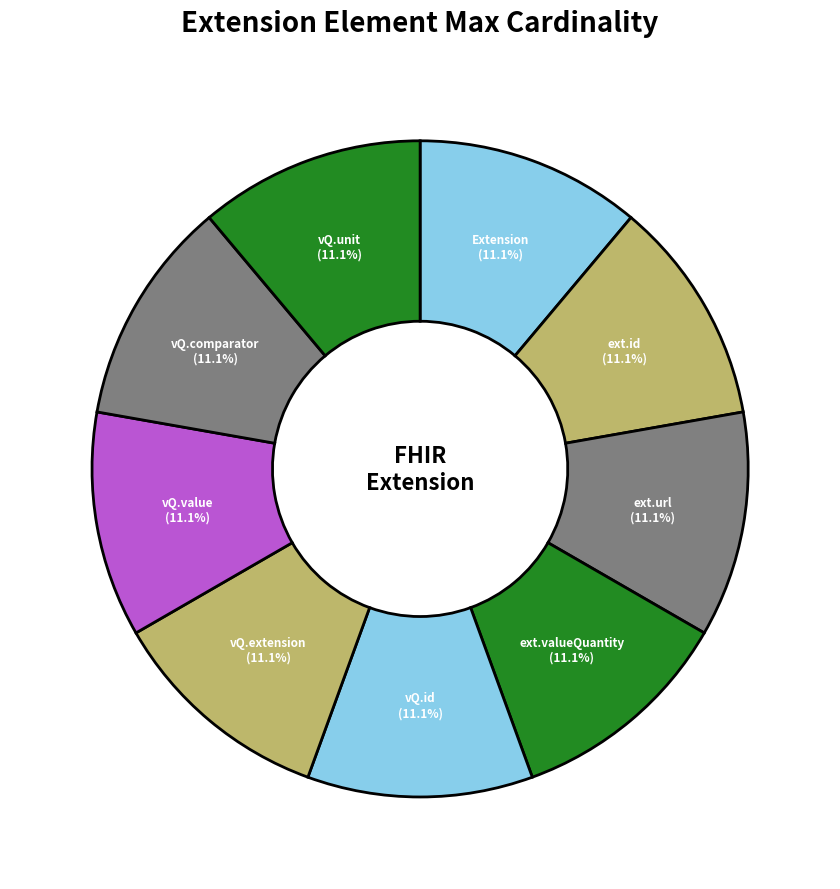

Approximately how many times larger is the value at ext.id compared to vQ.extension?

1.0